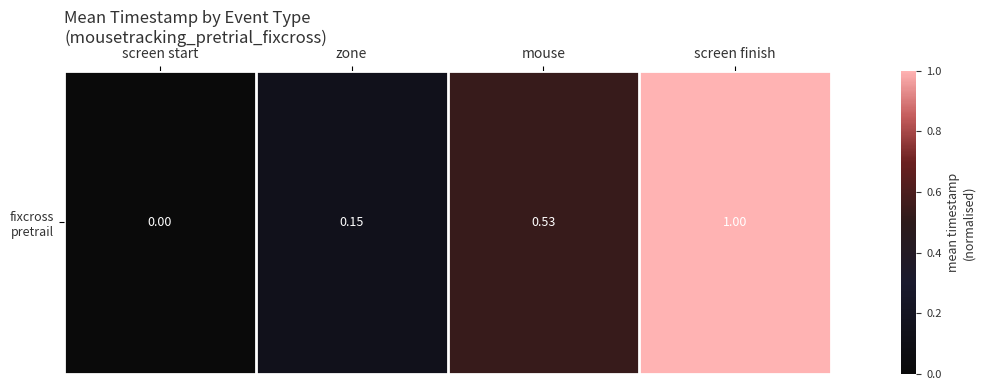

What is the maximum value shown in the chart?

1.0